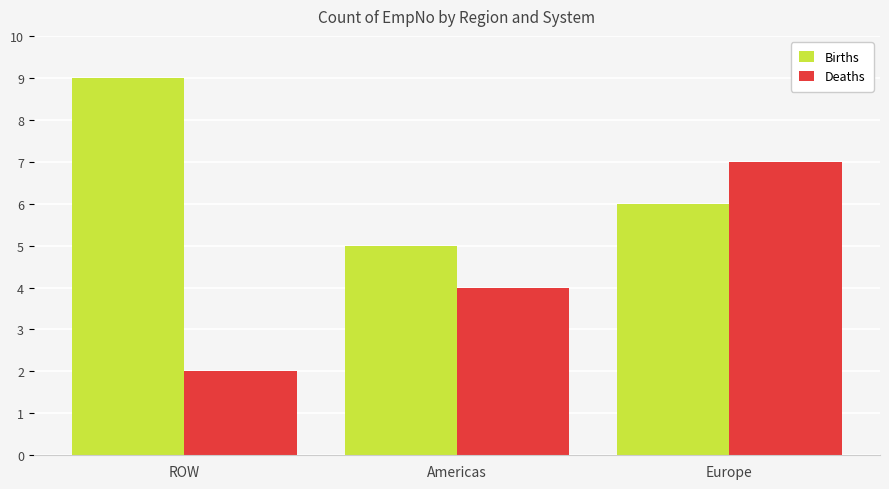

What is the sum of the Deaths values at Europe and Americas?

11